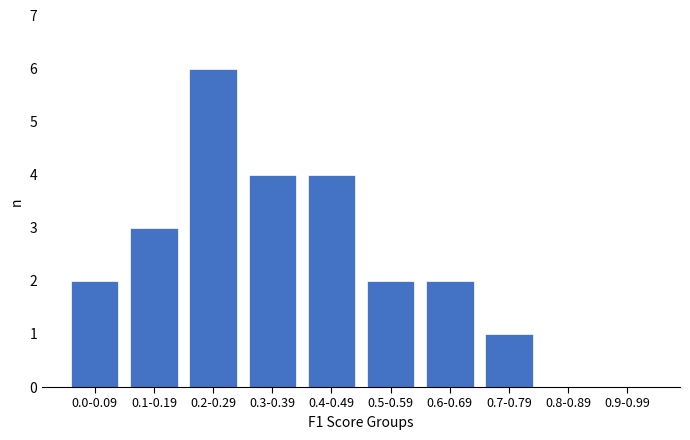

Reading right to left, transcribe all the data shown in this chart.

0.9-0.99=0	0.8-0.89=0	0.7-0.79=1	0.6-0.69=2	0.5-0.59=2	0.4-0.49=4	0.3-0.39=4	0.2-0.29=6	0.1-0.19=3	0.0-0.09=2